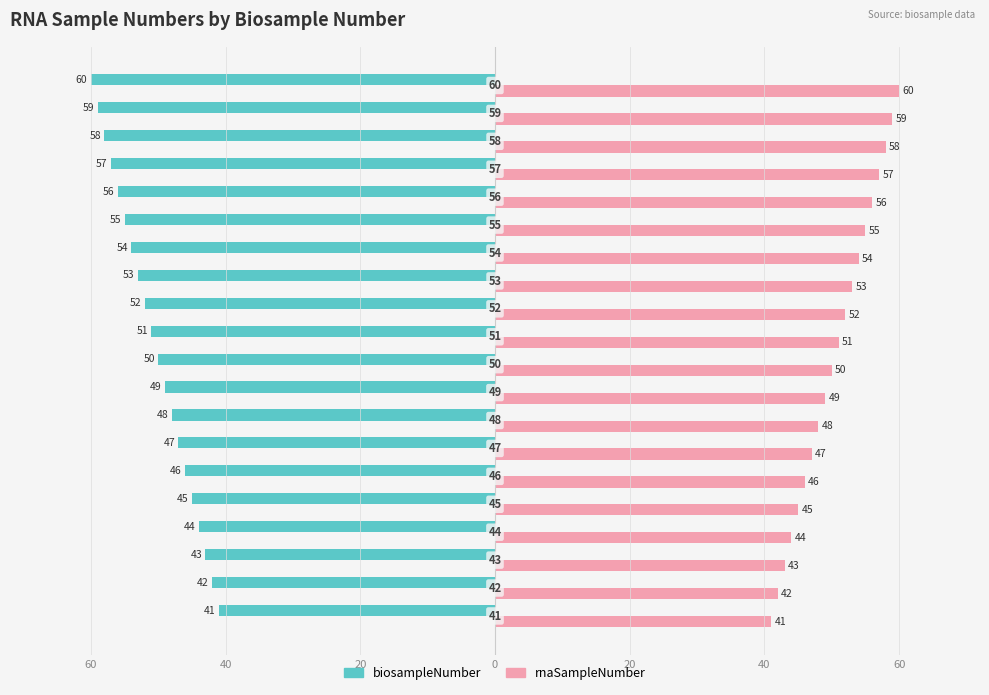

Reading right to left, transcribe all the data shown in this chart.

biosampleNumber: -60	-59	-58	-57	-56	-55	-54	-53	-52	-51	-50	-49	-48	-47	-46	-45	-44	-43	-42	-41
rnaSampleNumber: 60	59	58	57	56	55	54	53	52	51	50	49	48	47	46	45	44	43	42	41